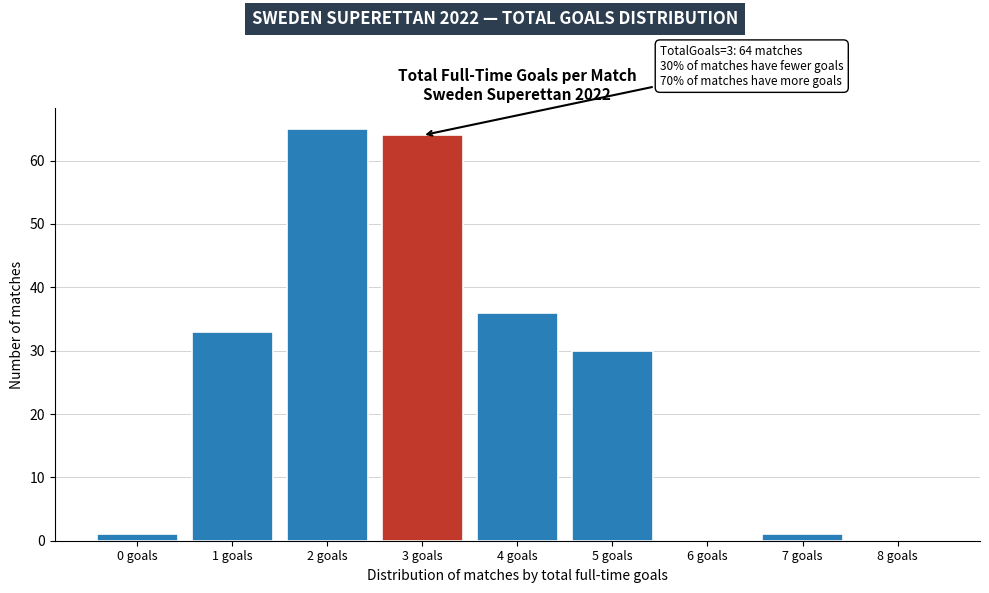

Over which range of the x-axis is the bar tallest?

1.5 to 2.5